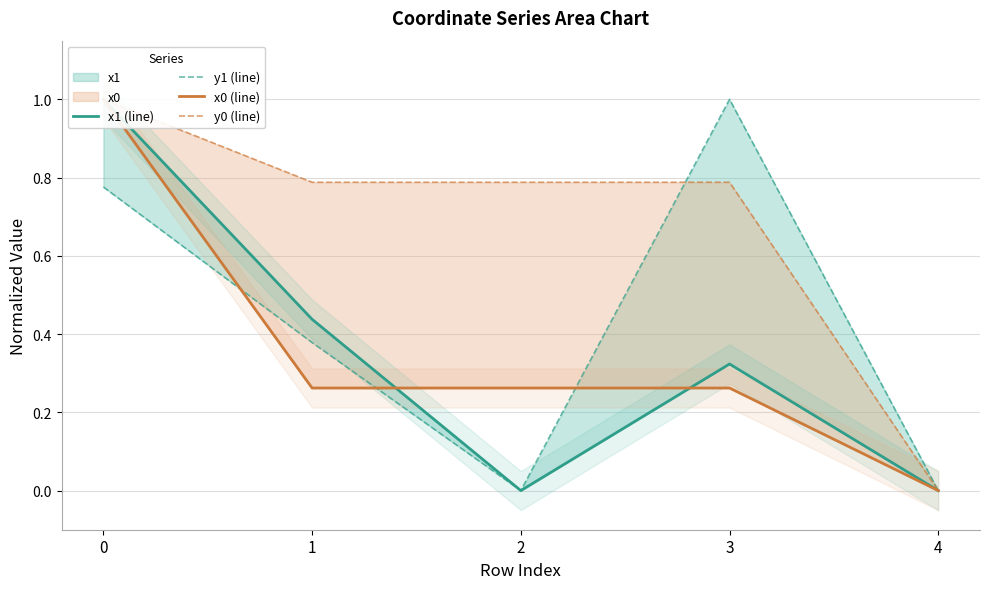

True or false: x0 (line) has more than 0 points higher than both neighbors.

False